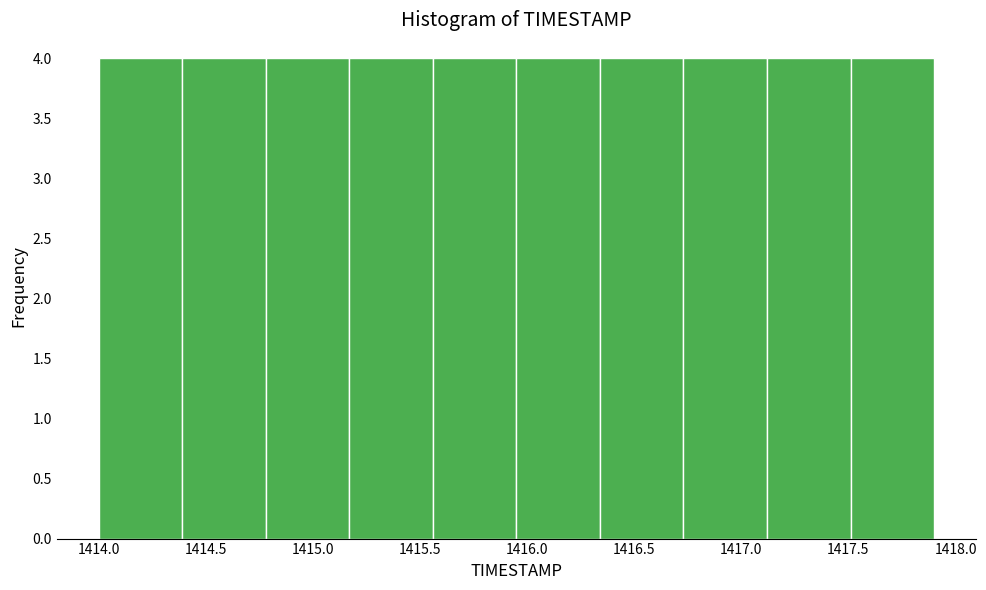

Reading left to right, list every bar in this chart as the range it spans on the x-axis followed by its height. Neither the bar edges nor the heights are printed on the chart, so give them approximately, as read against the axes.

1414.00 to 1414.39: 4
1414.39 to 1414.78: 4
1414.78 to 1415.17: 4
1415.17 to 1415.56: 4
1415.56 to 1415.95: 4
1415.95 to 1416.34: 4
1416.34 to 1416.73: 4
1416.73 to 1417.12: 4
1417.12 to 1417.51: 4
1417.51 to 1417.90: 4